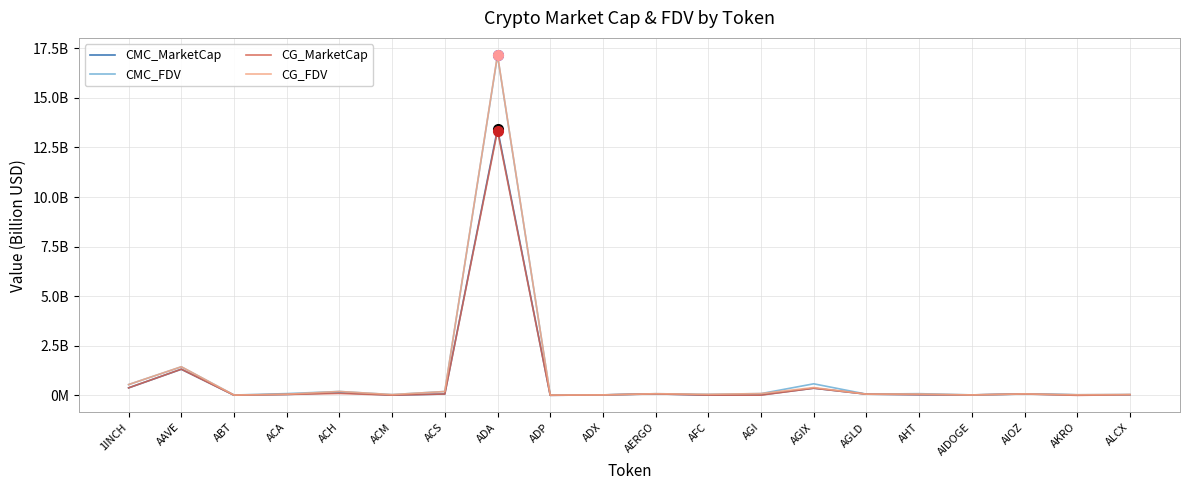

True or false: CG_FDV and CG_MarketCap intersect in this chart.

False